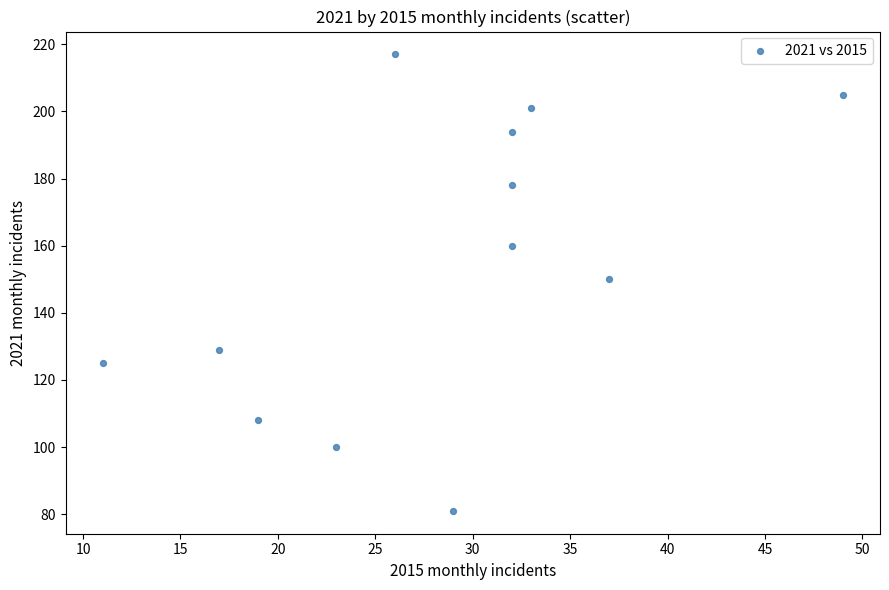

What is the range of Y values (max minus min)?

136